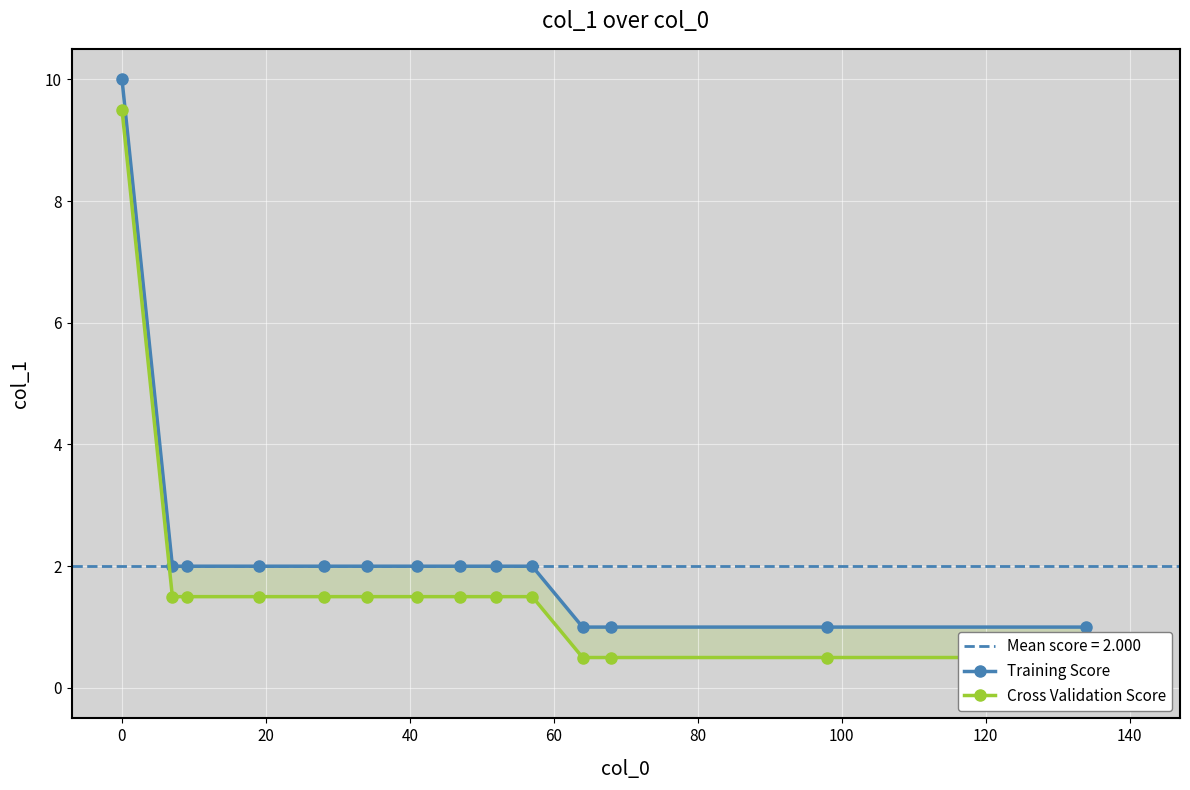

How many distinct data groups are displayed?

2